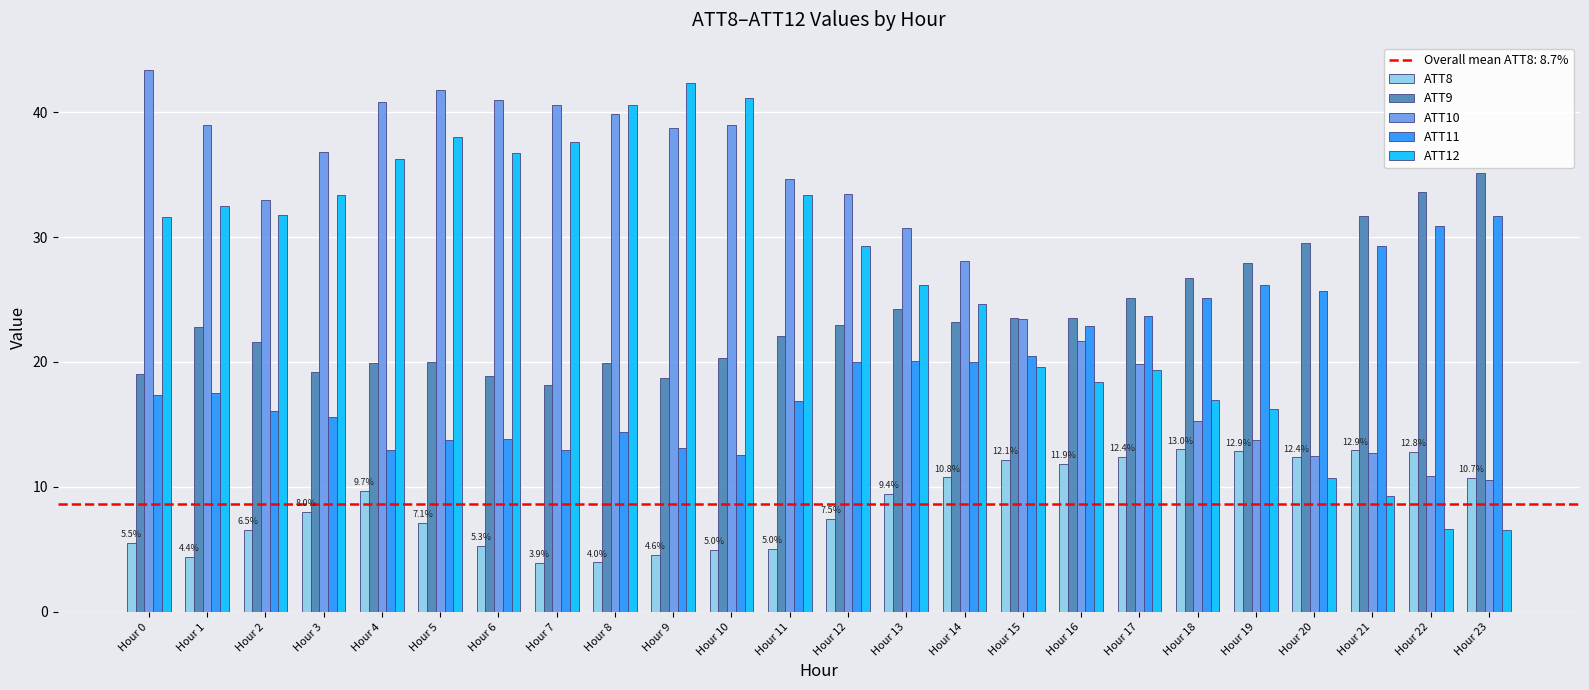

Count the number of data series in this chart.

5